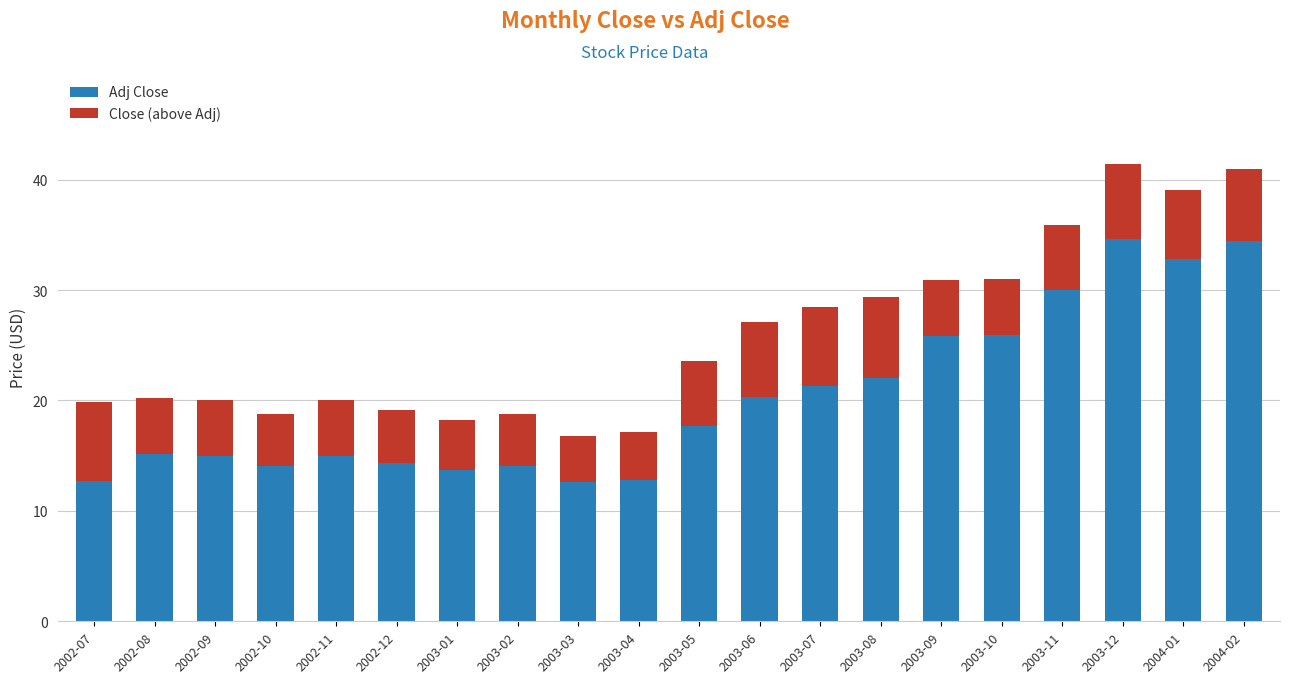

True or false: Adj Close has a value of 13.7 at 2003-01.

True